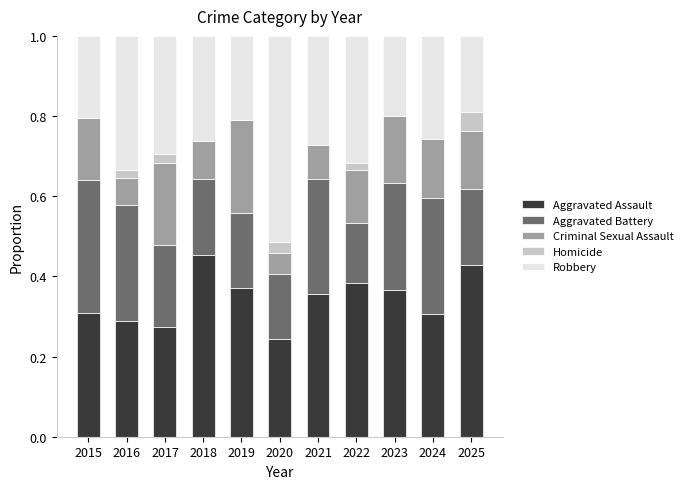

At which label does Aggravated Assault reach its peak?

2018